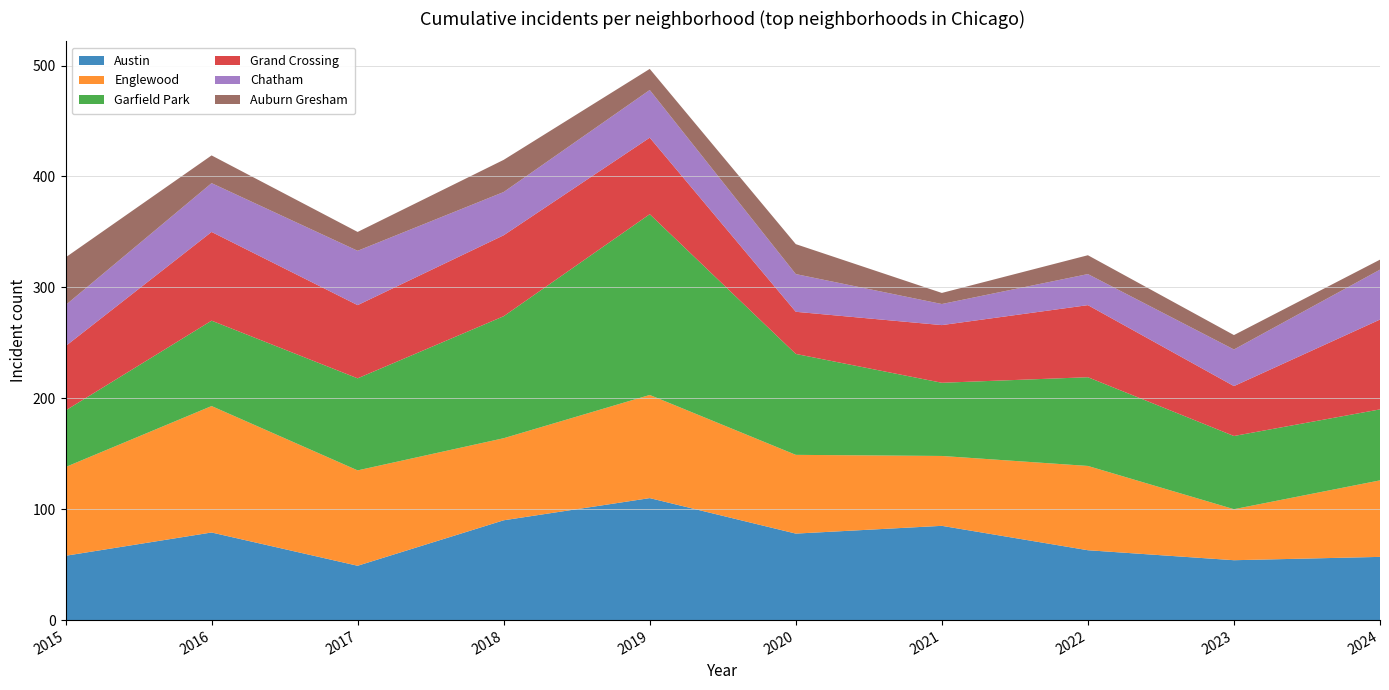

Reading left to right, what are all the values shown in this chart?

Austin: 58	79	49	90	110	78	85	63	54	57
Englewood: 80	114	86	74	93	71	63	76	46	69
Garfield Park: 51	77	83	110	163	91	66	80	66	64
Grand Crossing: 58	80	66	73	69	38	52	65	45	81
Chatham: 37	44	49	39	43	34	19	28	33	45
Auburn Gresham: 43	25	17	29	19	27	10	17	13	9